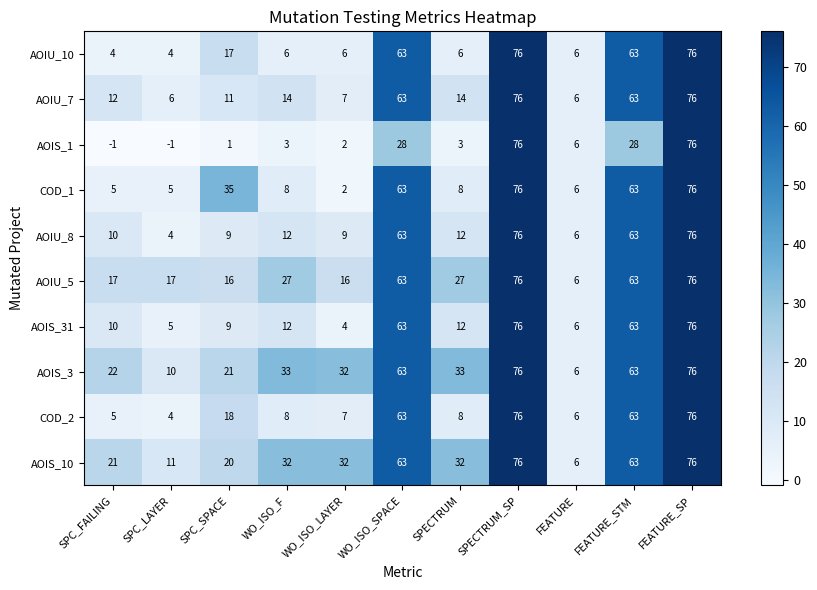

What is the spread (max minus min) of values at WO_ISO_LAYER?

30